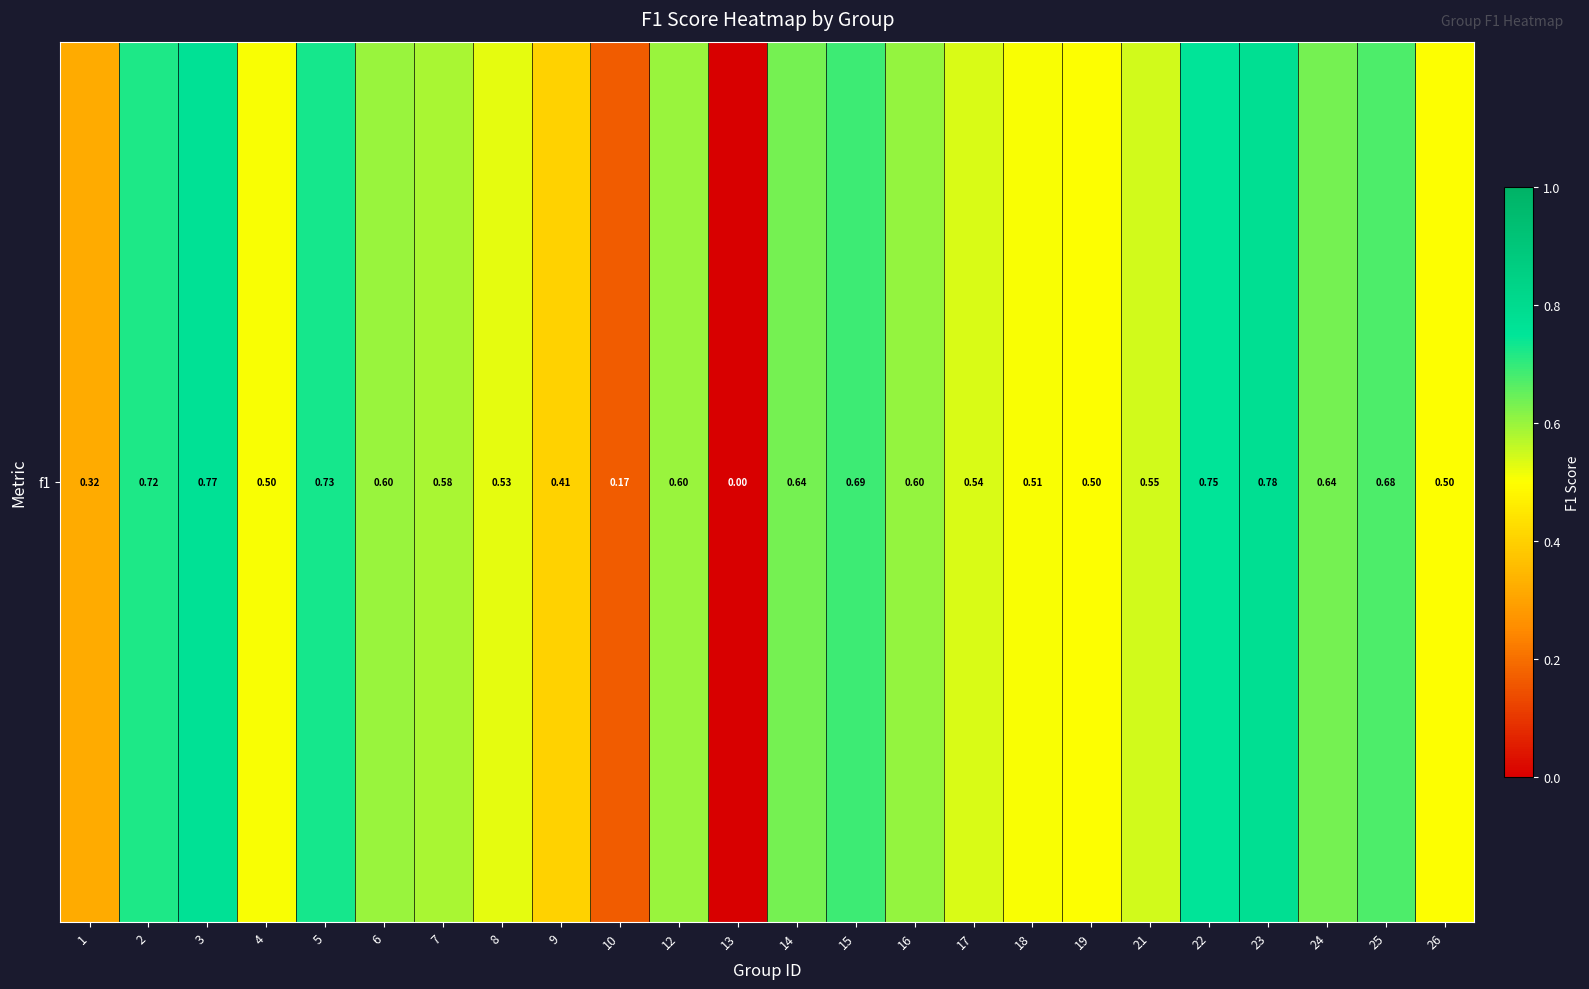

How many values are above zero?

23